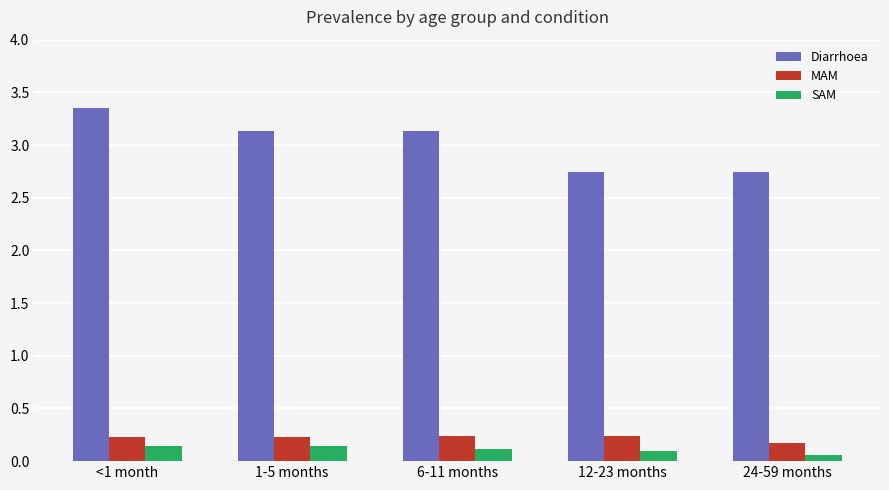

At which category does the chart reach its peak across all series?

<1 month